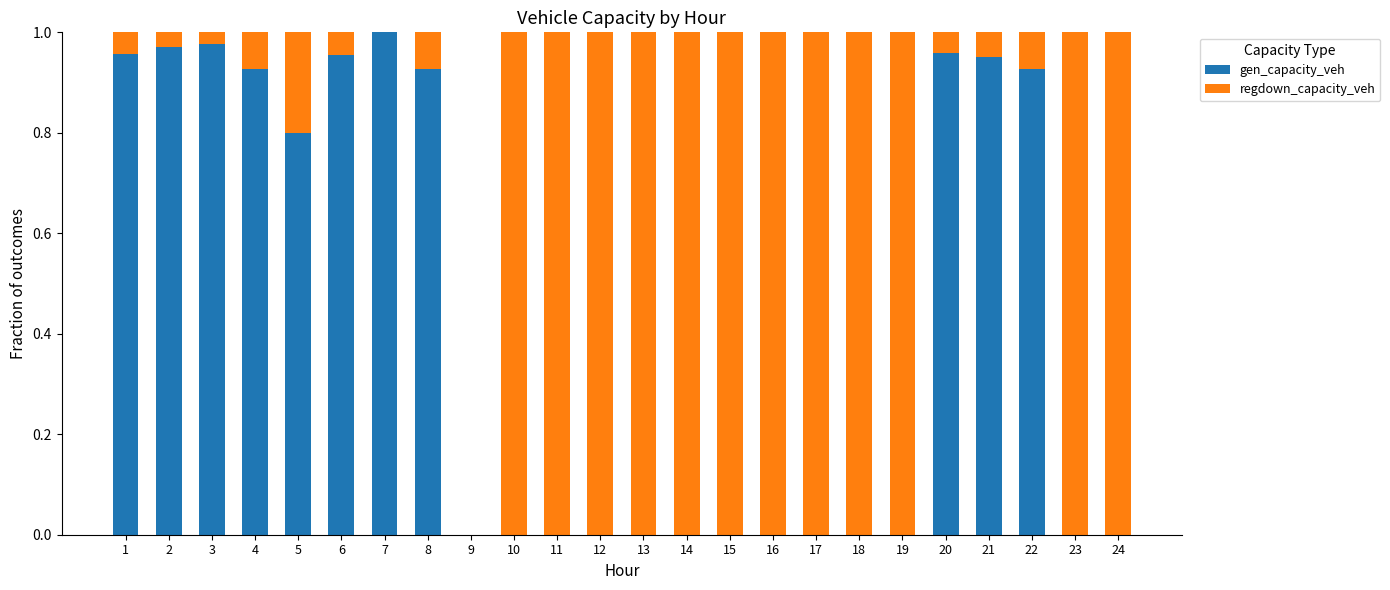

What is the sum of all gen_capacity_veh values?

10.3